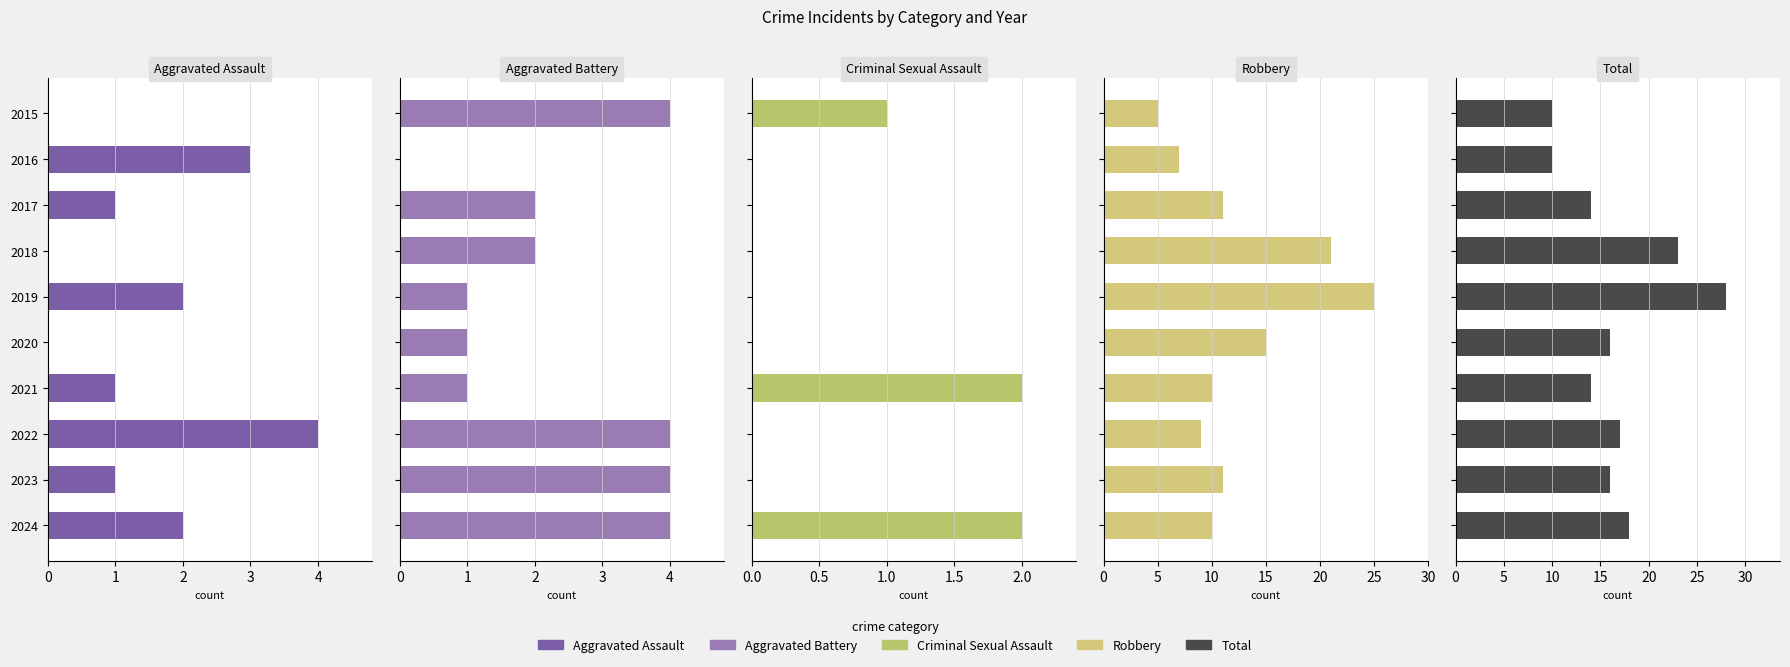

Rank the series by their maximum value, from highest to lowest.

Total, Robbery, Aggravated Assault, Aggravated Battery, Criminal Sexual Assault